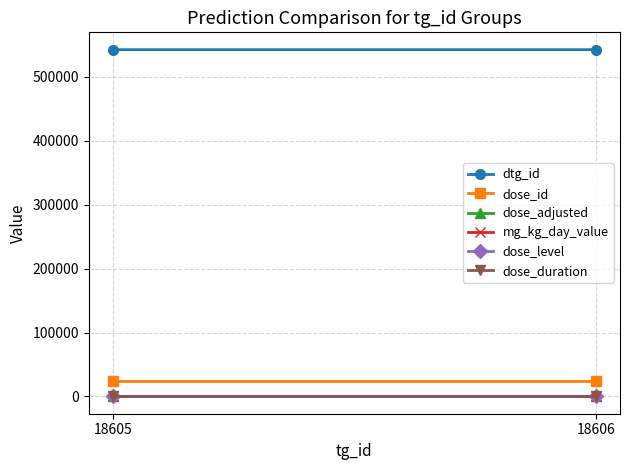

Read the dose_id value at 18606.

24451.5